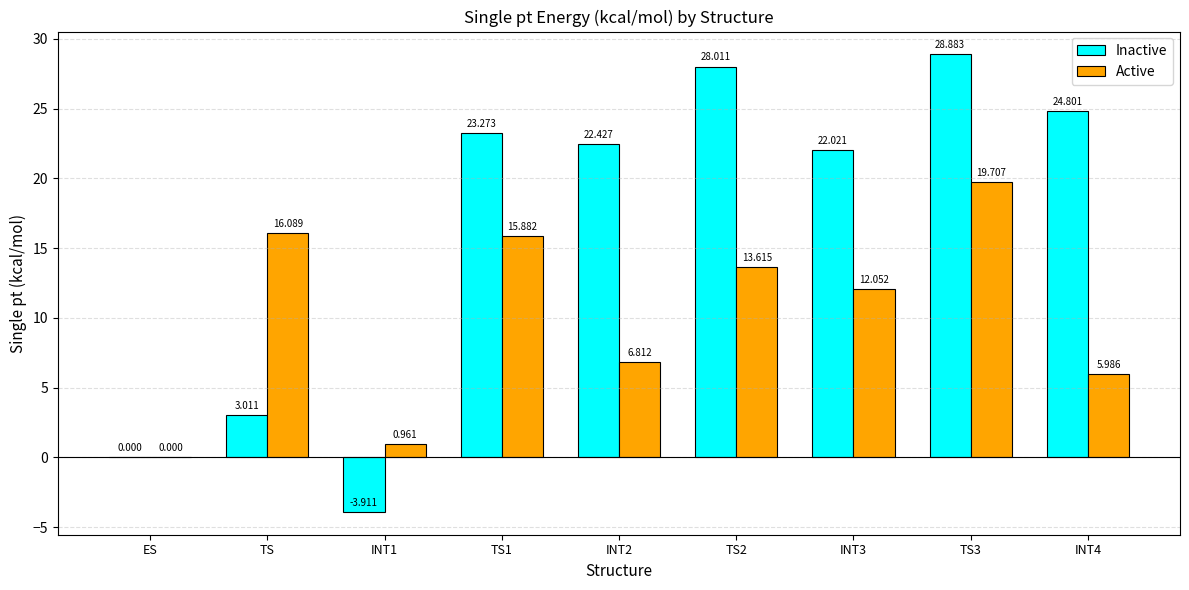

What is the average value of the Active series?

10.1